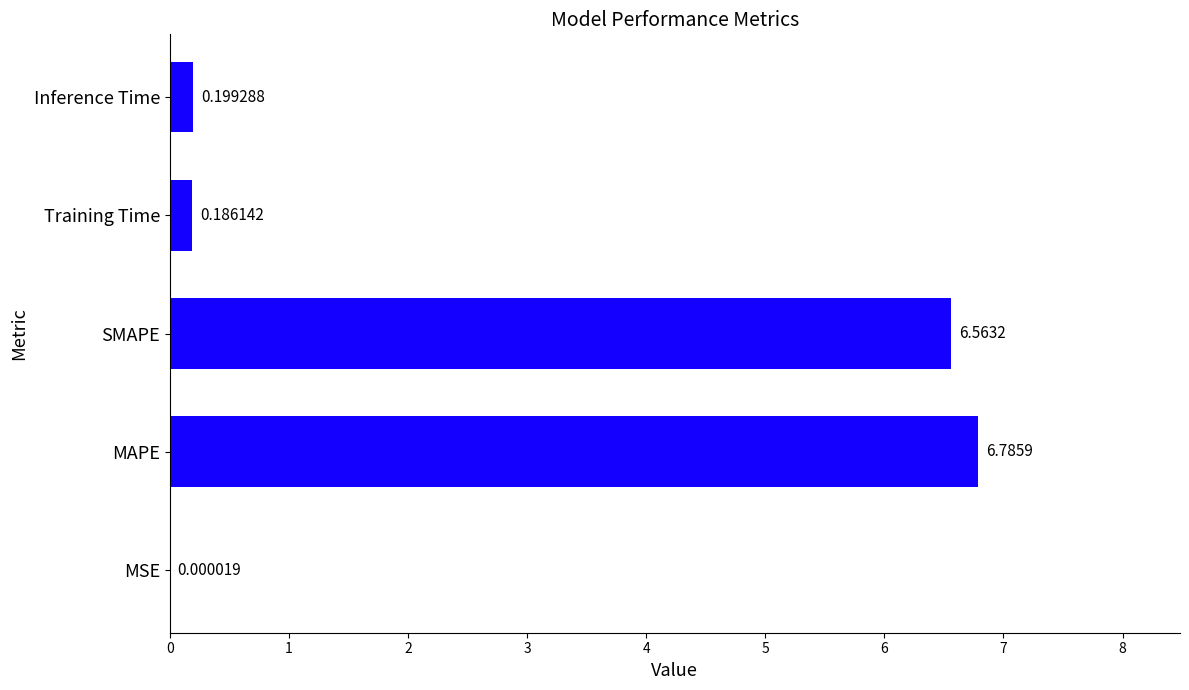

What is the sum of the values at MAPE and MSE?

6.8